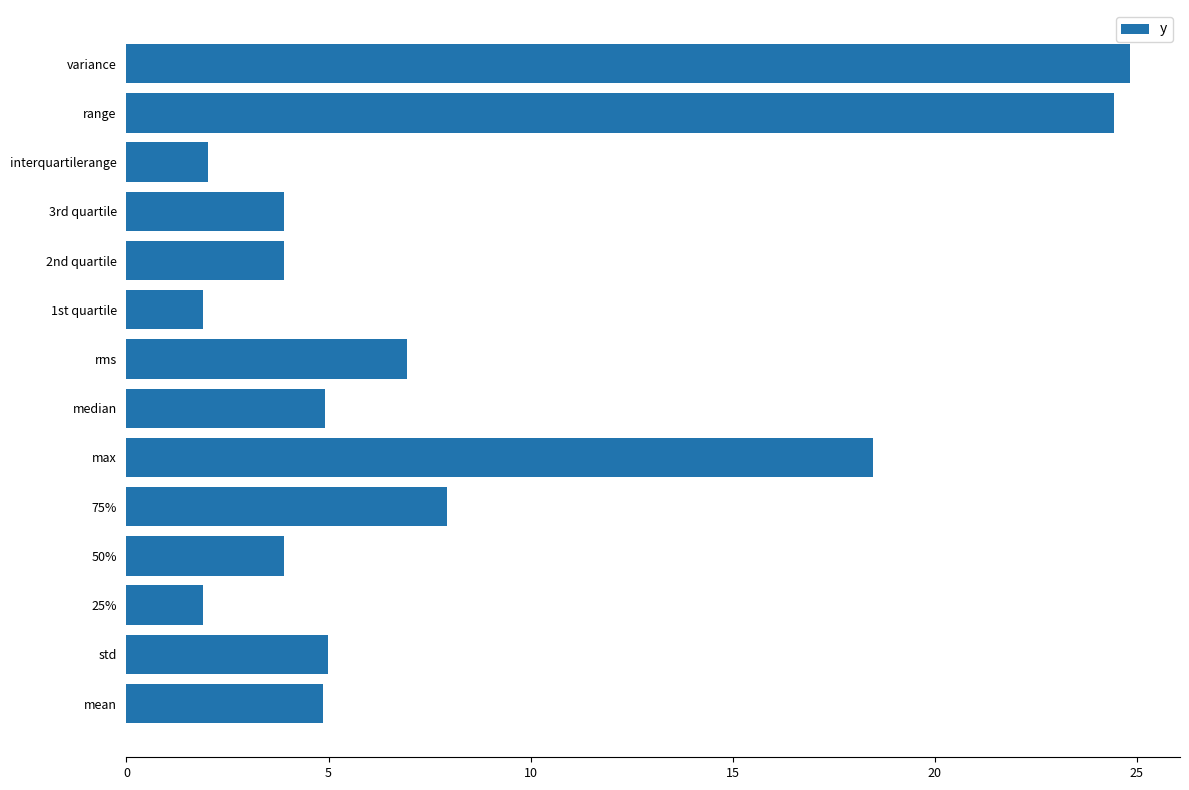

What is the approximate value at interquartilerange?

2.0